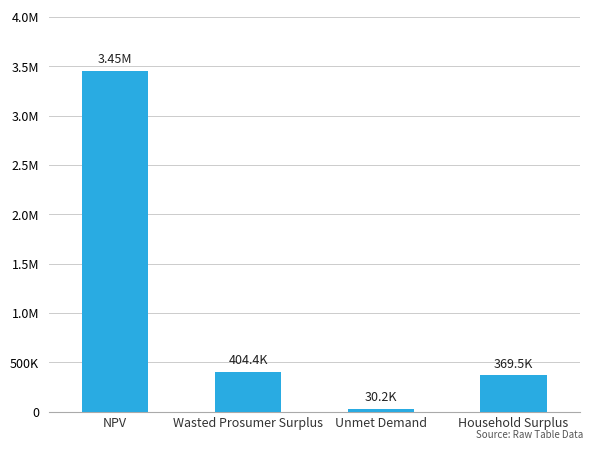

The value at NPV is 2199915.8. True or false?

False